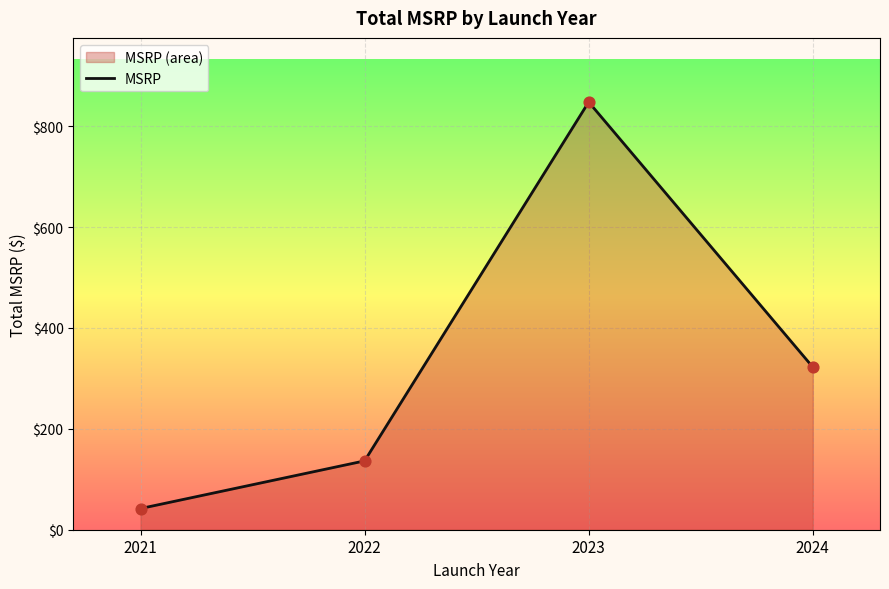

Between 2021 and 2022, which is larger?

2022